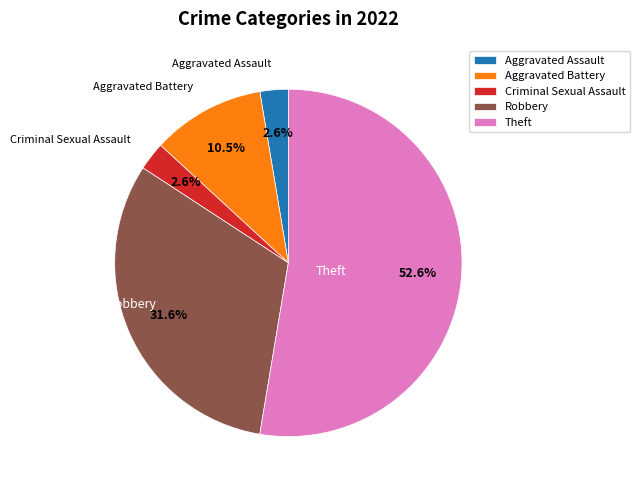

Count the number of slices in the pie.

5